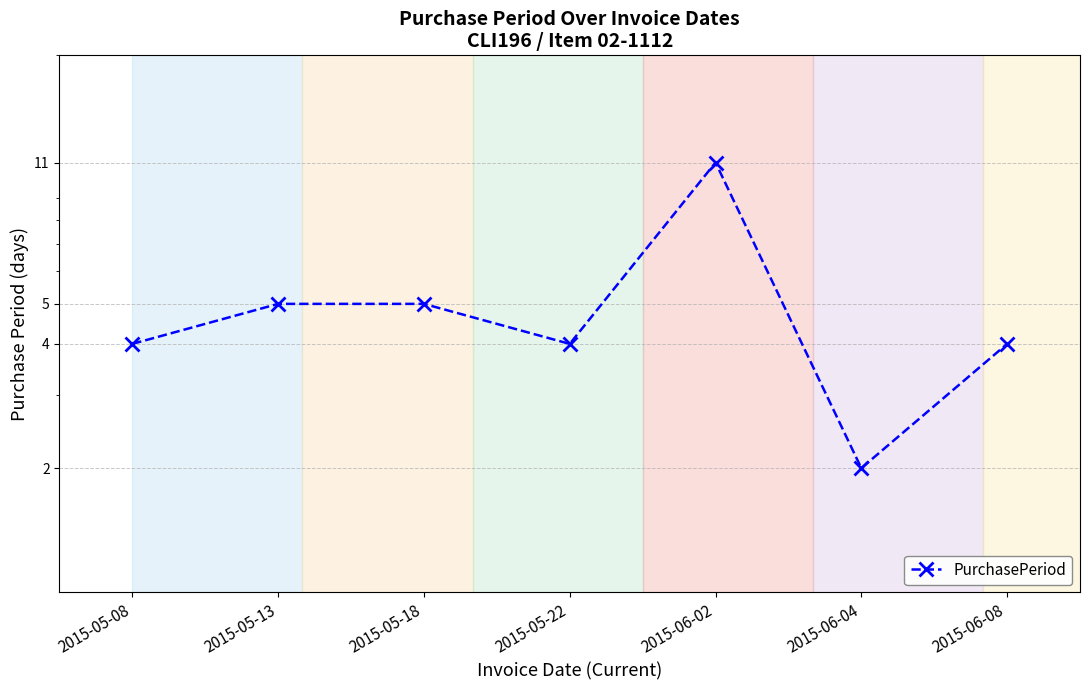

What is the difference between the values at 2015-06-04 and 2015-06-08?

2